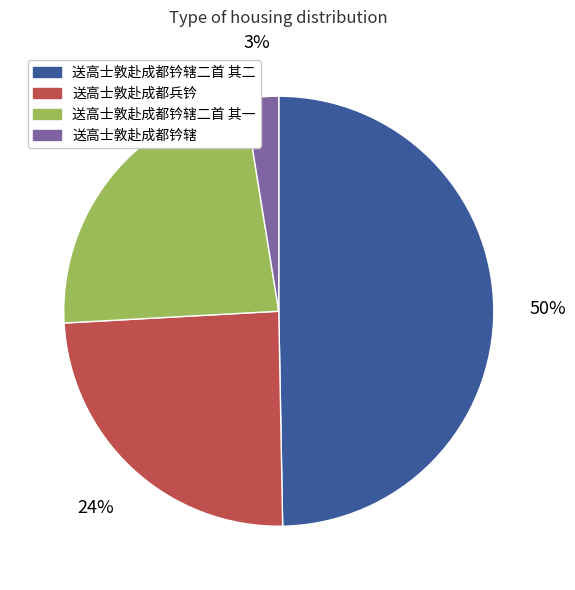

Between 送高士敦赴成都钤辖二首 其二 and 送高士敦赴成都兵钤, which is larger?

送高士敦赴成都钤辖二首 其二